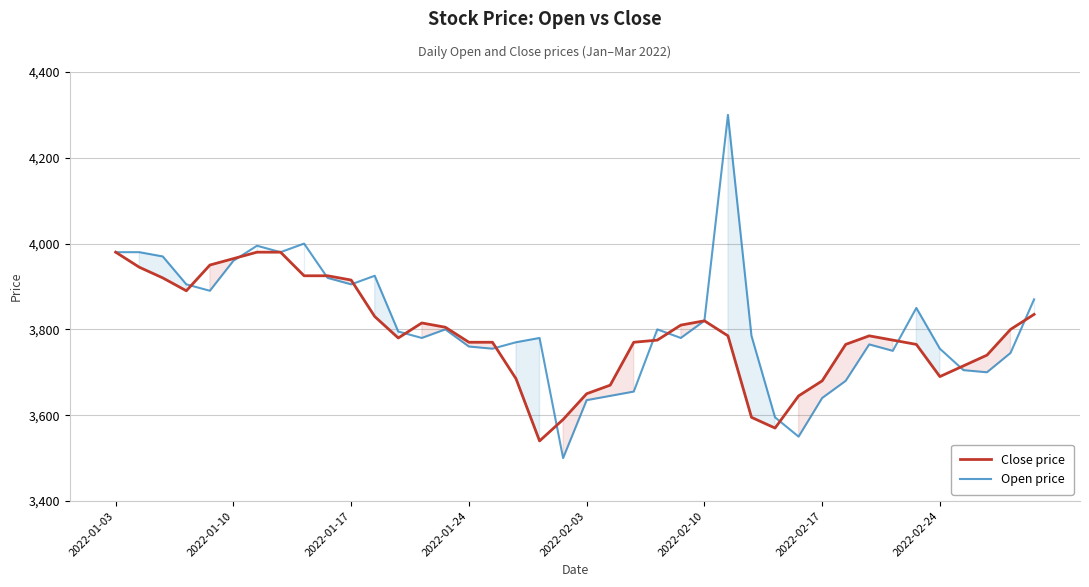

After their last crossing, which series has the higher values: Close price or Open price?

Open price